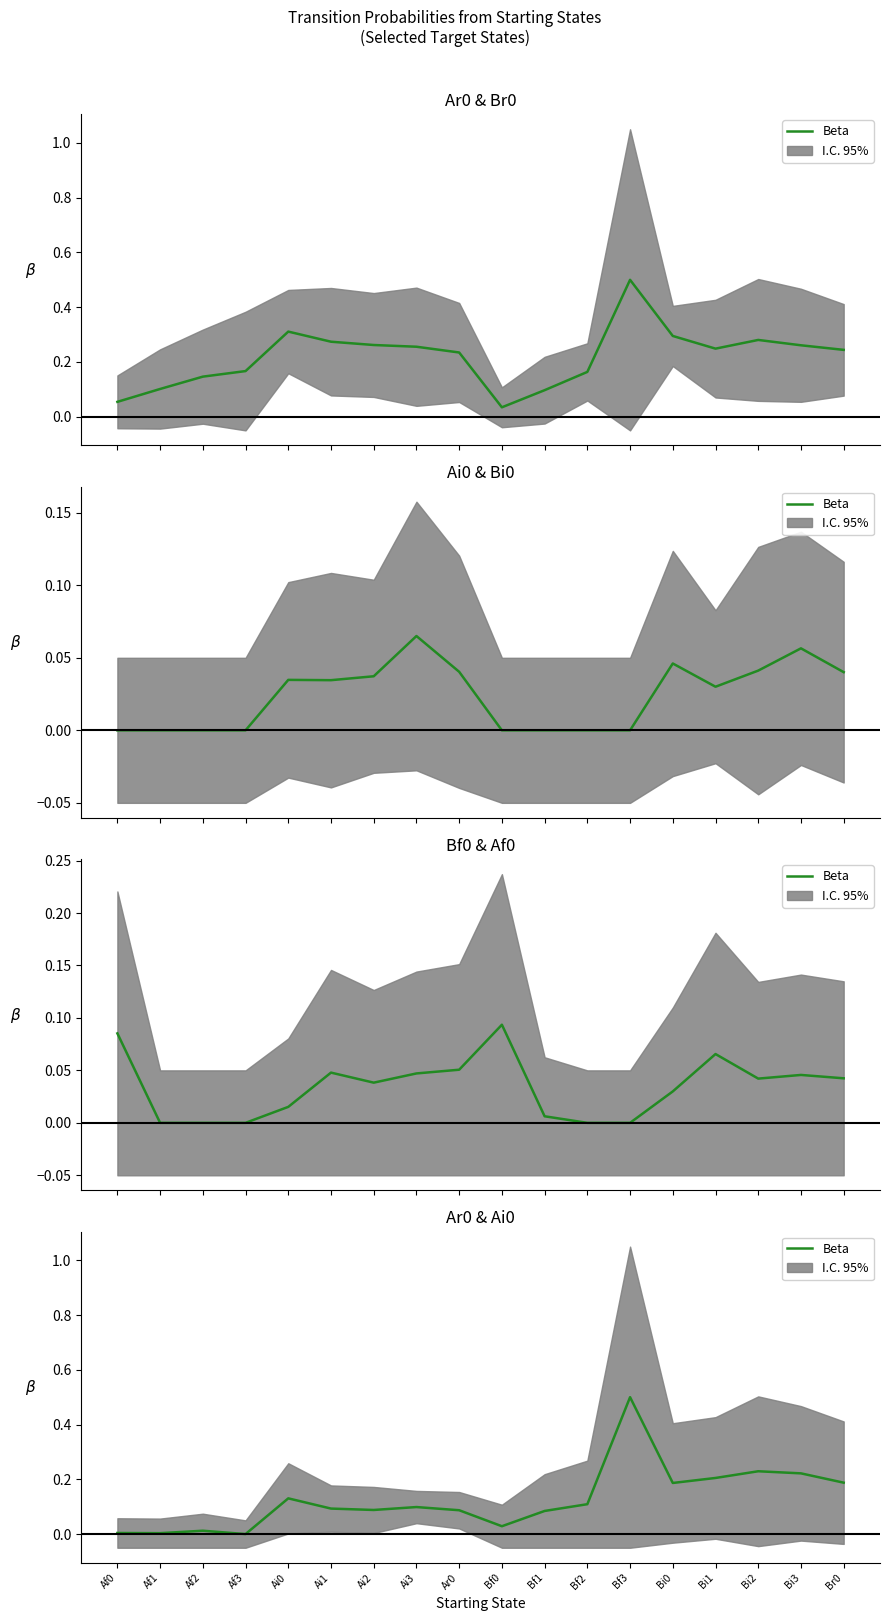

True or false: there are more than 0 points higher than both neighbors.

True